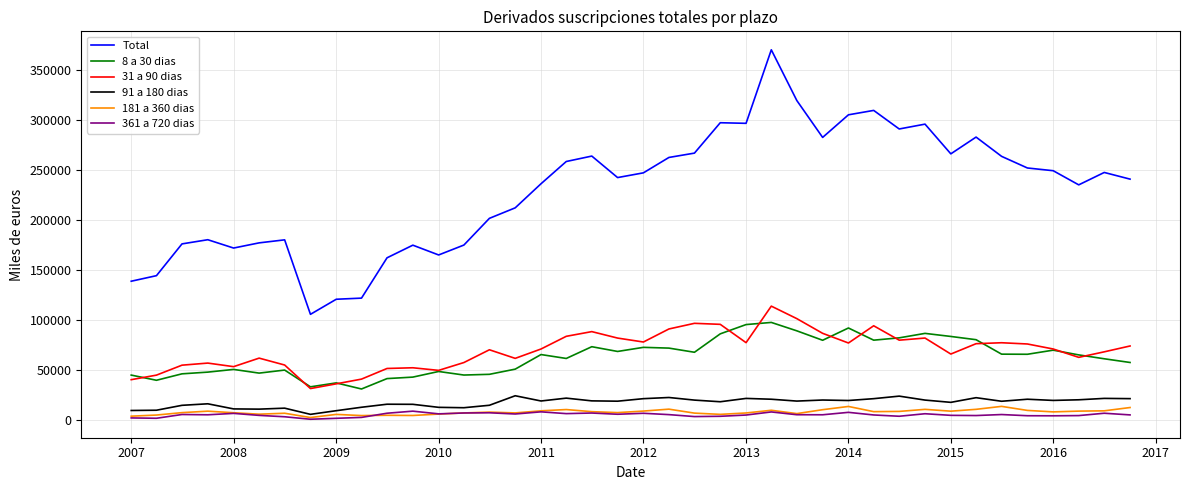

Is this an area chart (filled region under the line)?

No